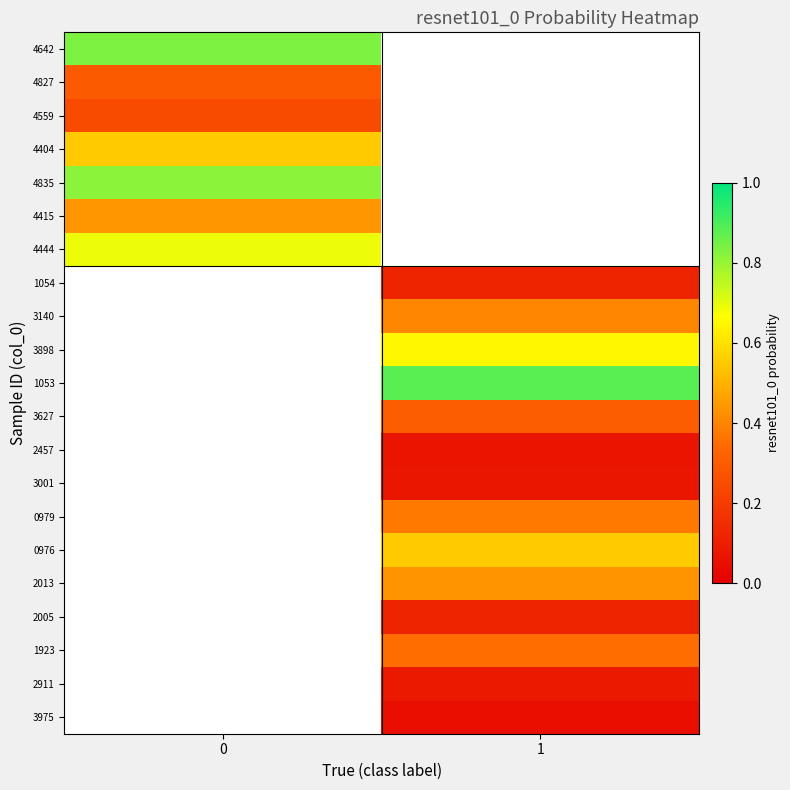

At which category does the chart reach its minimum across all series?

1